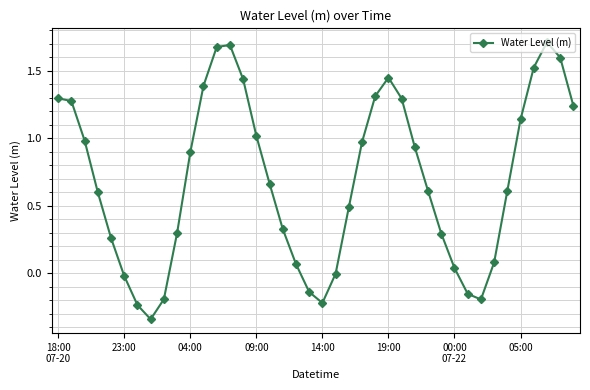

What is the difference between the maximum and minimum values?

2.1